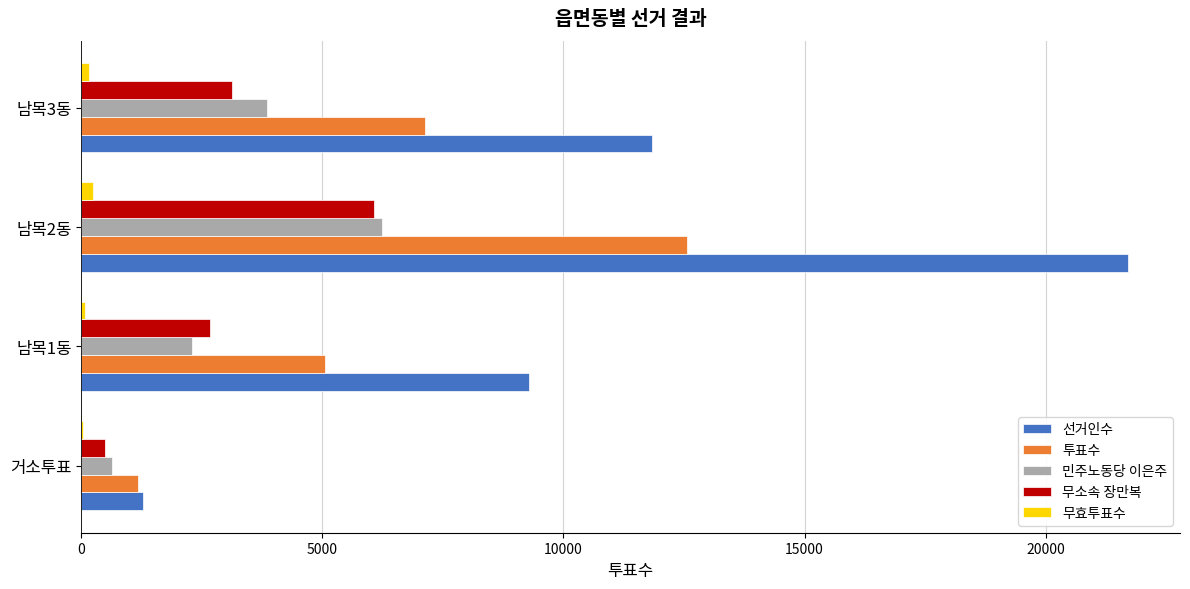

Is the value of 투표수 at 남목2동 greater than the value of 민주노동당 이은주 at 남목3동?

Yes